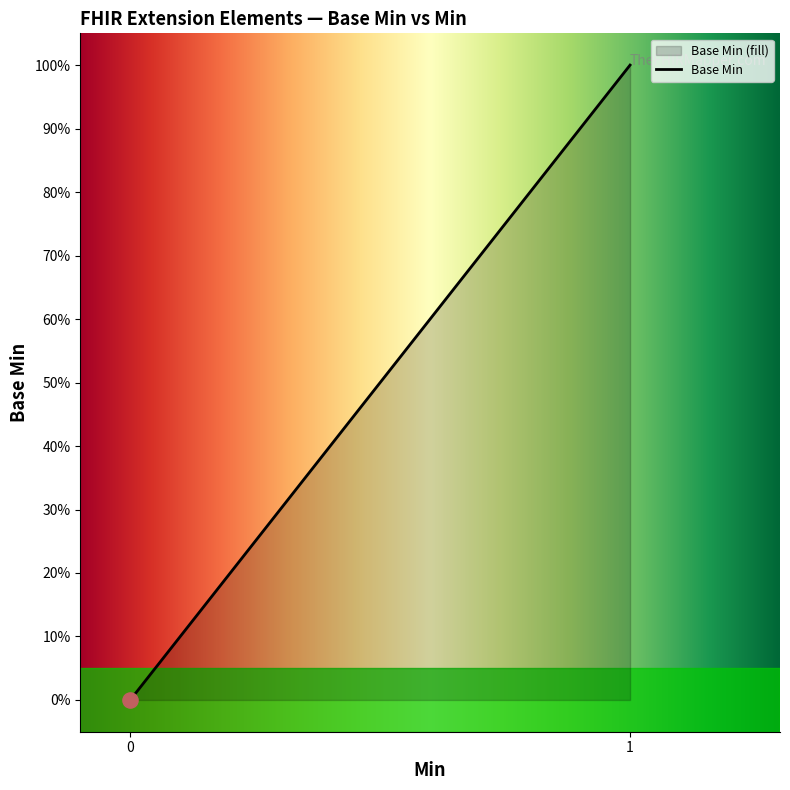

Between Extension.extension and Extension.url, which is larger?

Extension.url